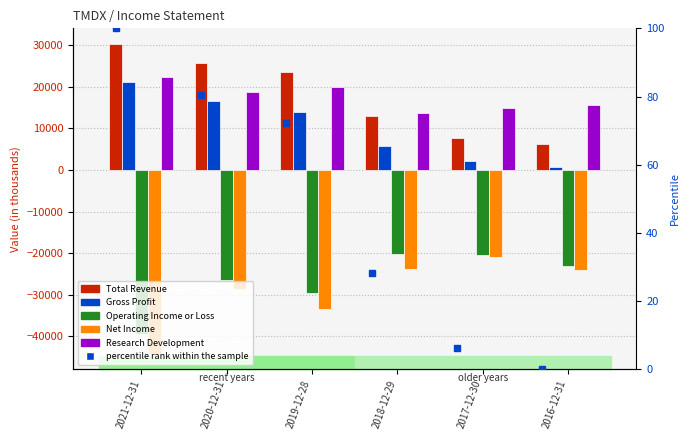

What position from the left is 2019-12-28?

3